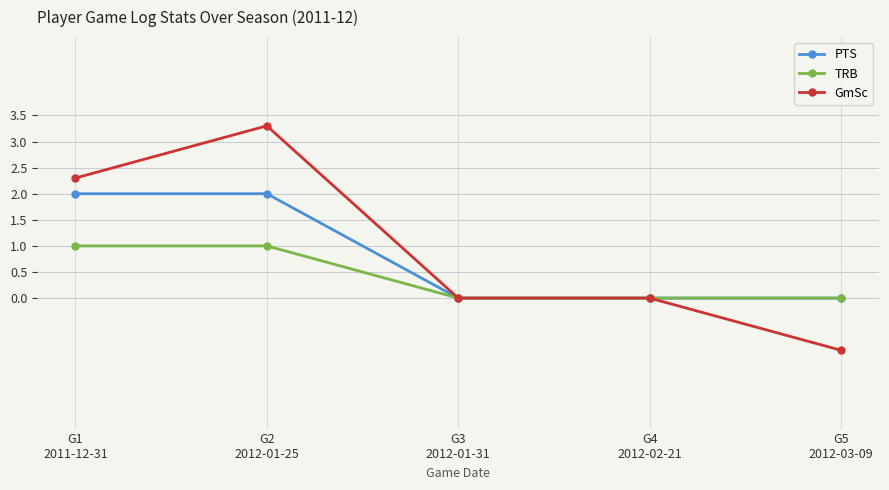

What is the lowest value of the GmSc series?

-1.0